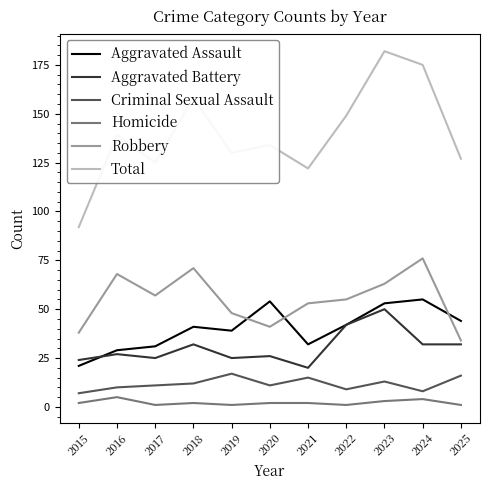

Reading left to right, transcribe all the data shown in this chart.

Aggravated Assault: 2015=21	2016=29	2017=31	2018=41	2019=39	2020=54	2021=32	2022=42	2023=53	2024=55	2025=44
Aggravated Battery: 2015=24	2016=27	2017=25	2018=32	2019=25	2020=26	2021=20	2022=42	2023=50	2024=32	2025=32
Criminal Sexual Assault: 2015=7	2016=10	2017=11	2018=12	2019=17	2020=11	2021=15	2022=9	2023=13	2024=8	2025=16
Homicide: 2015=2	2016=5	2017=1	2018=2	2019=1	2020=2	2021=2	2022=1	2023=3	2024=4	2025=1
Robbery: 2015=38	2016=68	2017=57	2018=71	2019=48	2020=41	2021=53	2022=55	2023=63	2024=76	2025=34
Total: 2015=92	2016=139	2017=125	2018=158	2019=130	2020=134	2021=122	2022=149	2023=182	2024=175	2025=127